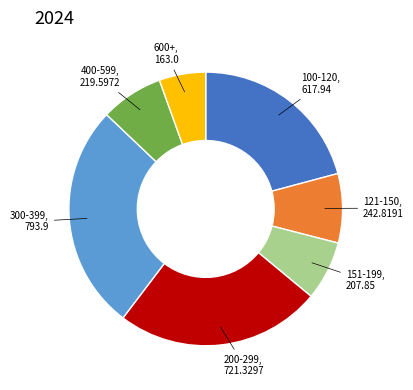

Between 200-299 and 121-150, which is larger?

200-299